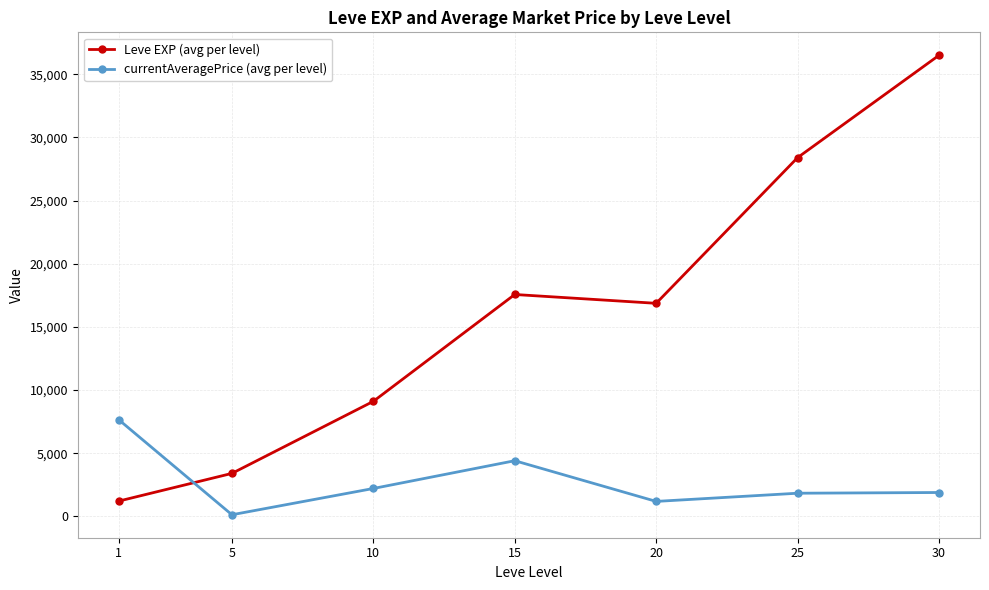

Where is Leve EXP (avg per level) nearest to the value 18852?

15